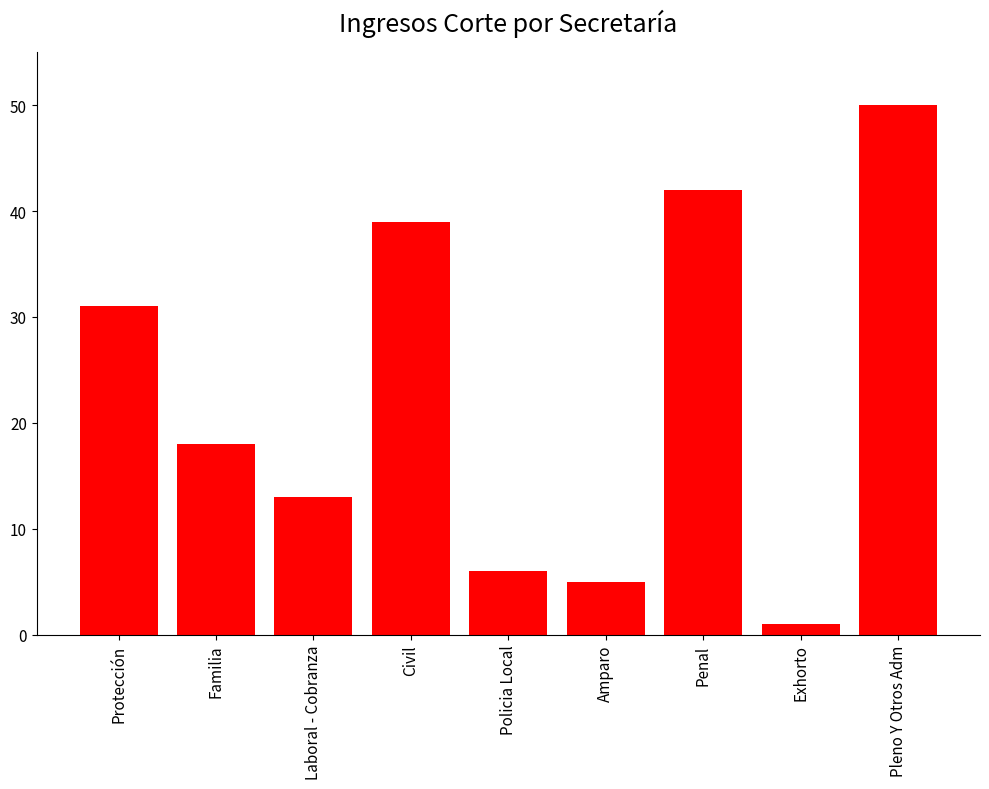

What is the sum of the values at Laboral - Cobranza and Policia Local?

19